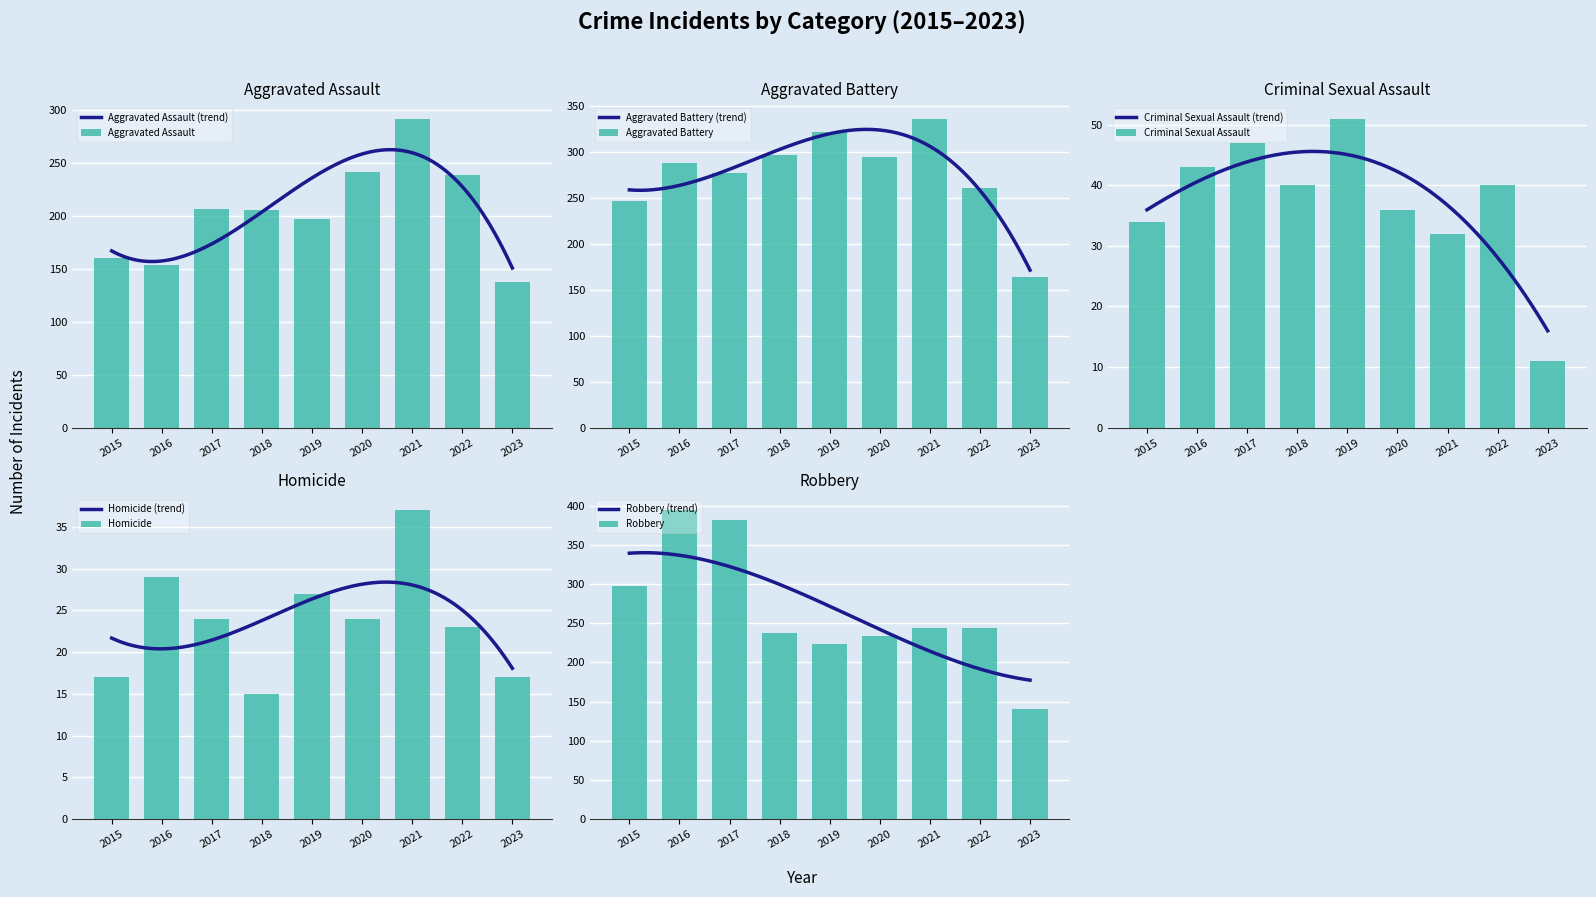

At which label is Aggravated Battery closest to 250?

2015